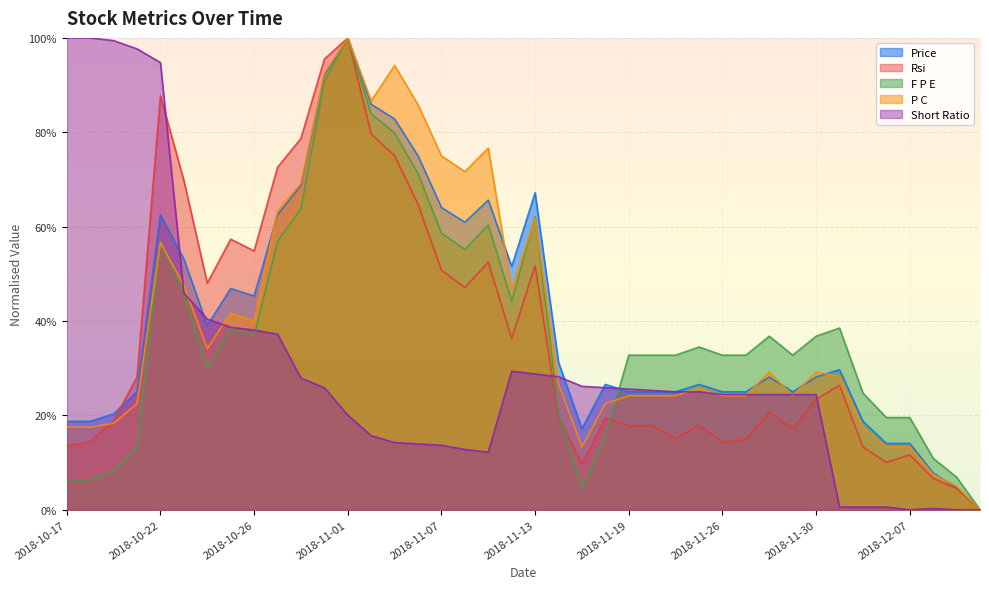

What are all the series names shown in the legend?

Price, Rsi, F P E, P C, Short Ratio